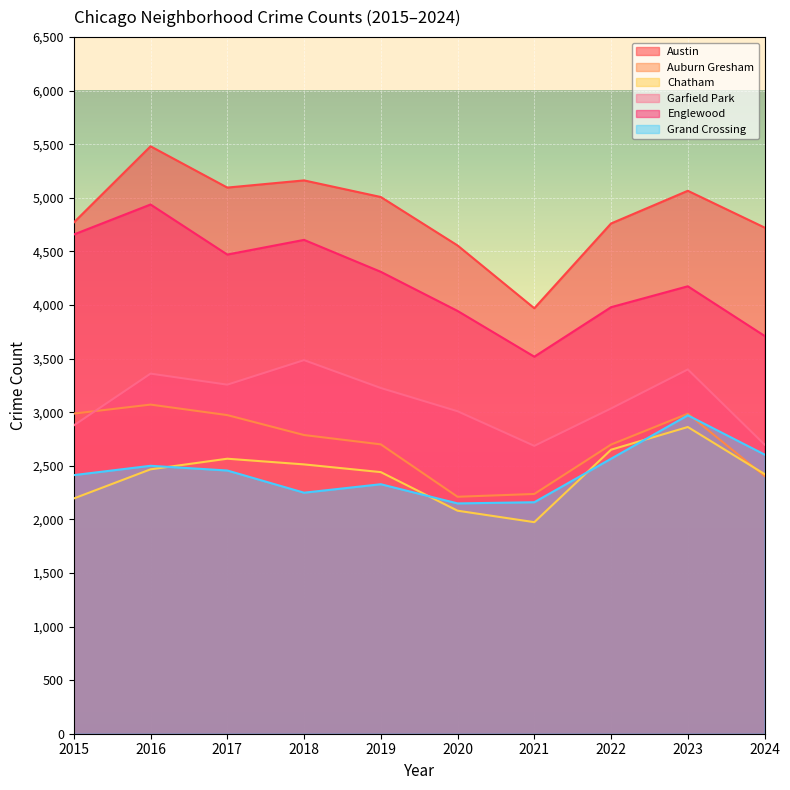

Reading left to right, transcribe all the data shown in this chart.

Austin: 2015=4770	2016=5481	2017=5096	2018=5163	2019=5008	2020=4556	2021=3970	2022=4761	2023=5066	2024=4723
Auburn Gresham: 2015=2987	2016=3071	2017=2973	2018=2787	2019=2700	2020=2211	2021=2237	2022=2698	2023=2986	2024=2405
Chatham: 2015=2195	2016=2467	2017=2566	2018=2513	2019=2441	2020=2081	2021=1974	2022=2650	2023=2862	2024=2423
Garfield Park: 2015=2877	2016=3360	2017=3257	2018=3486	2019=3226	2020=3009	2021=2686	2022=3035	2023=3399	2024=2698
Englewood: 2015=4658	2016=4938	2017=4471	2018=4608	2019=4310	2020=3945	2021=3518	2022=3980	2023=4175	2024=3712
Grand Crossing: 2015=2413	2016=2500	2017=2456	2018=2249	2019=2328	2020=2149	2021=2160	2022=2566	2023=2971	2024=2605